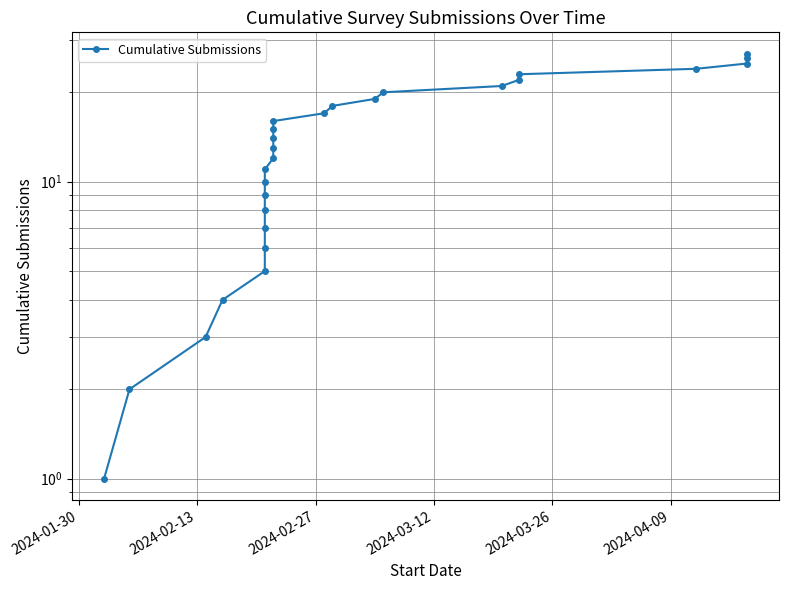

Does the chart display data point markers on the line(s)?

Yes